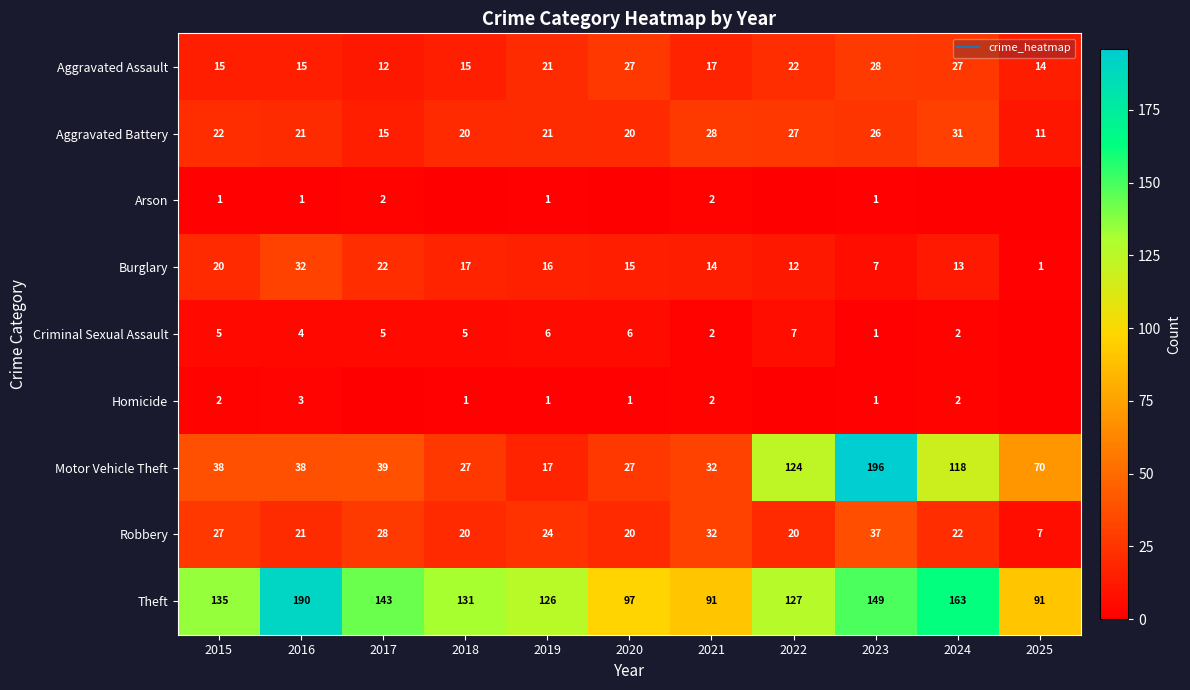

What is the difference between the maximum and minimum values in the Aggravated Battery series?

20